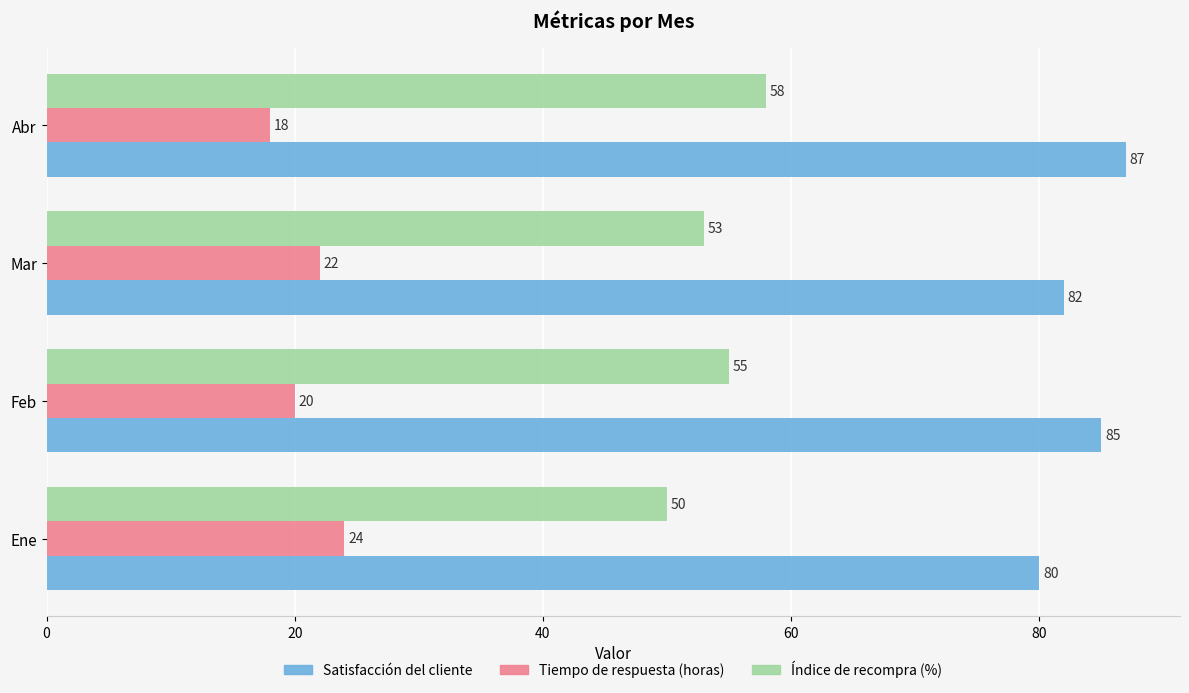

What is the difference between the Índice de recompra (%) values at Mar and Ene?

3